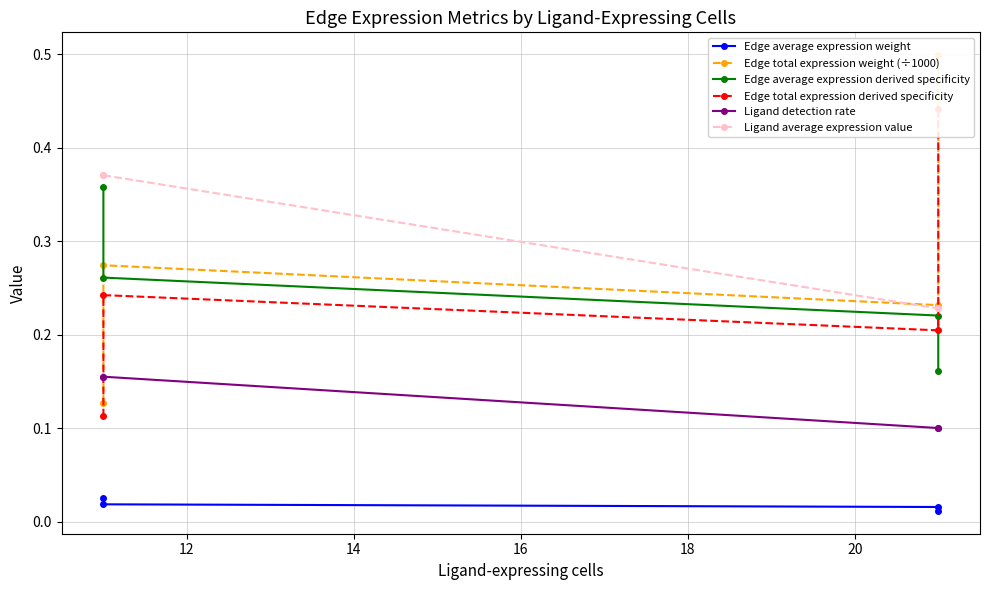

Read the Edge average expression derived specificity value at 14.

0.2